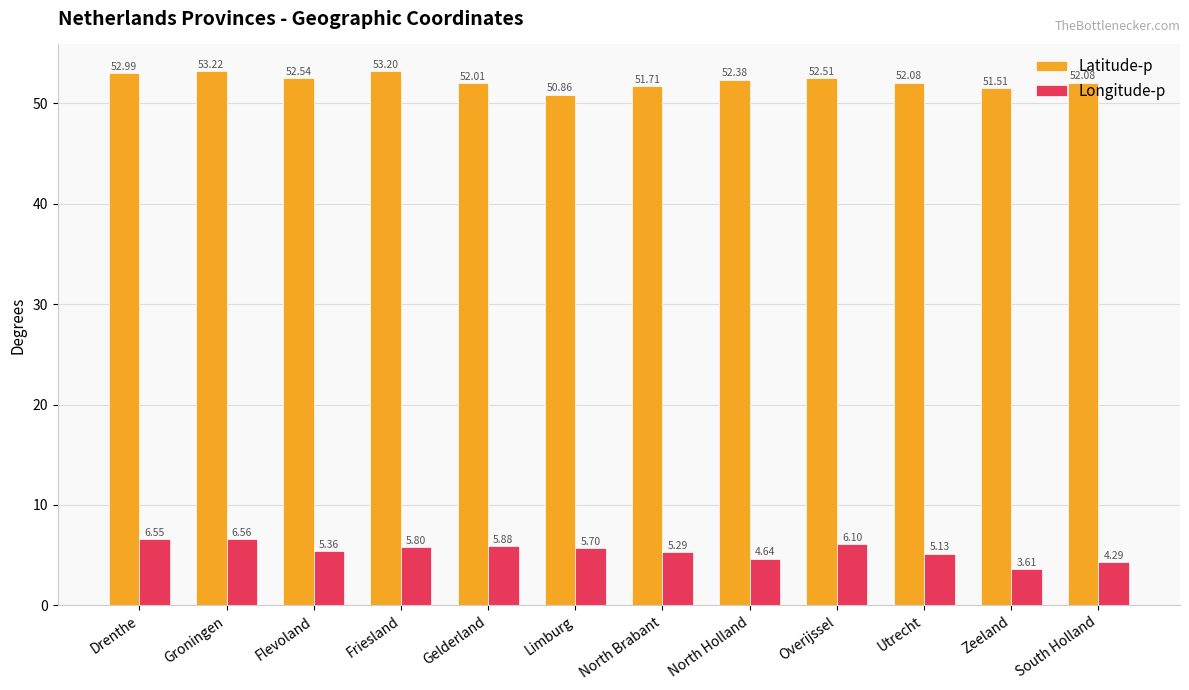

What is the difference between the maximum and minimum values in the Longitude-p series?

2.9